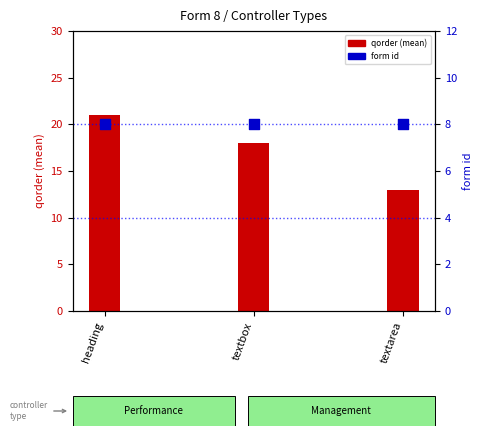

What are all the series names shown in the legend?

qorder (mean), form id